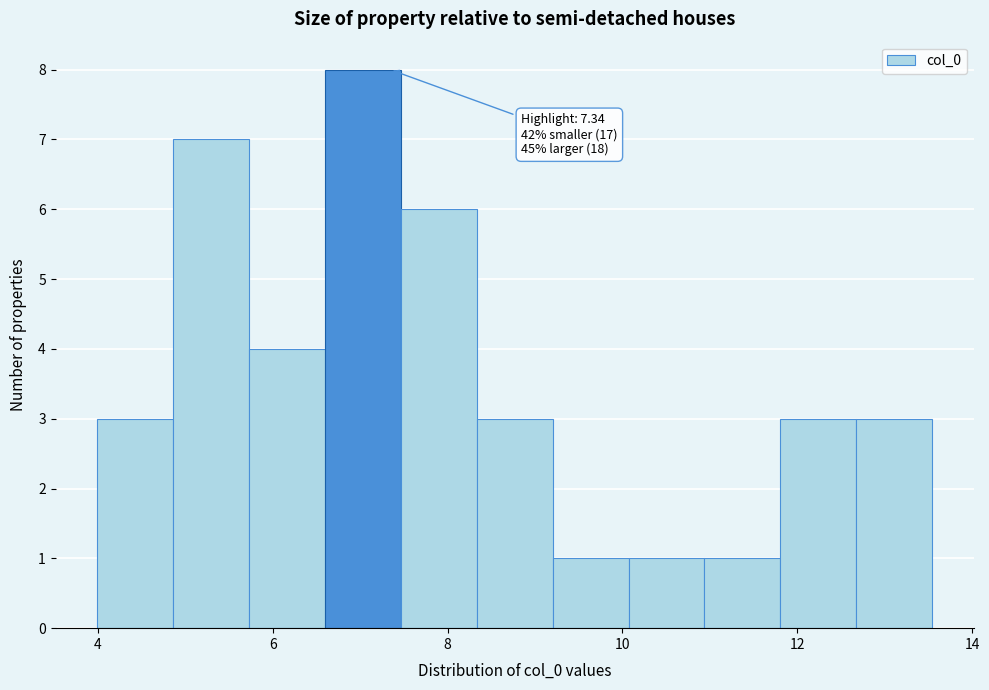

Over which range of the x-axis is the bar tallest?

6.6 to 7.4